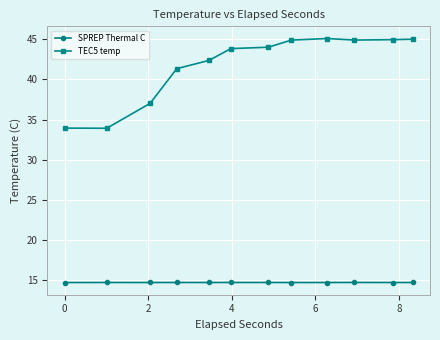

True or false: TEC5 temp has more than 0 interior local peaks.

True